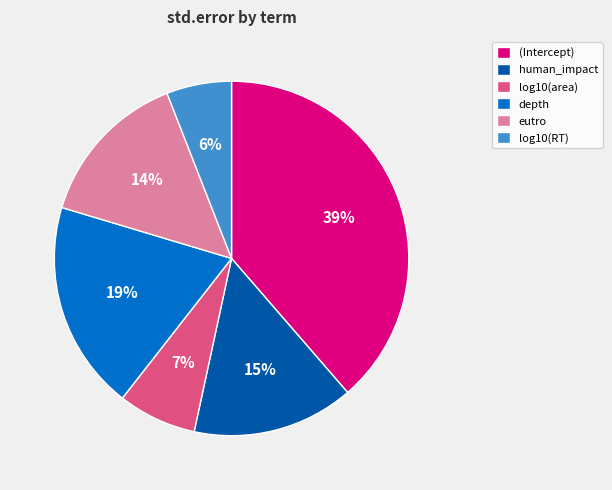

Count the number of slices in the pie.

6